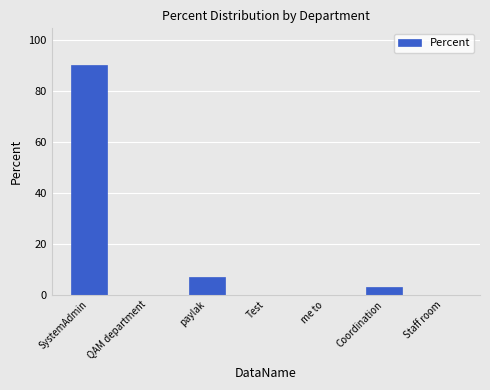

The value at QAM department is 44. True or false?

False